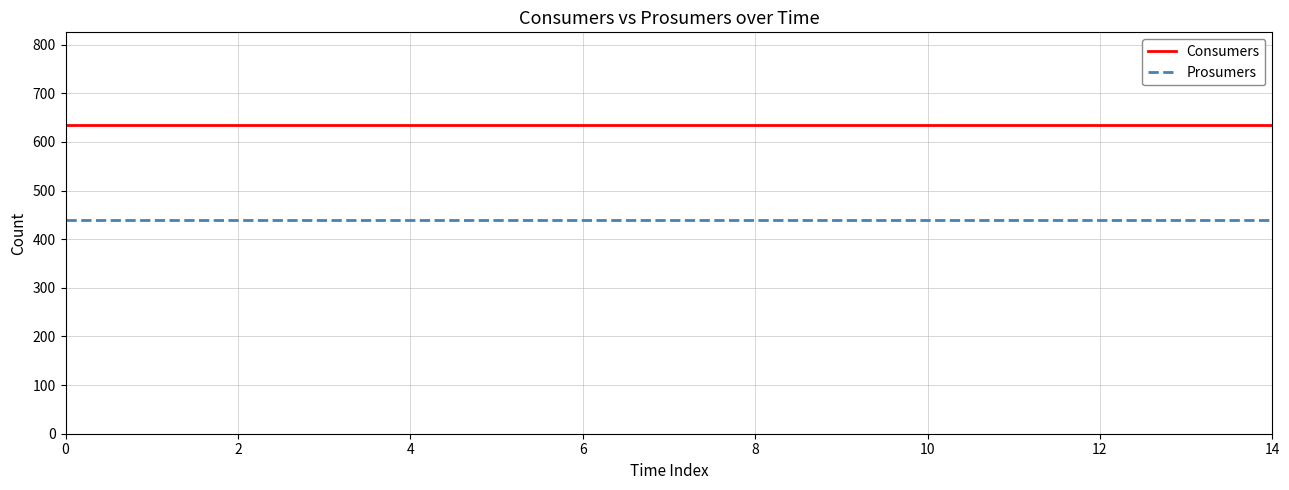

List the series in order of their overall mean, highest first.

Consumers, Prosumers